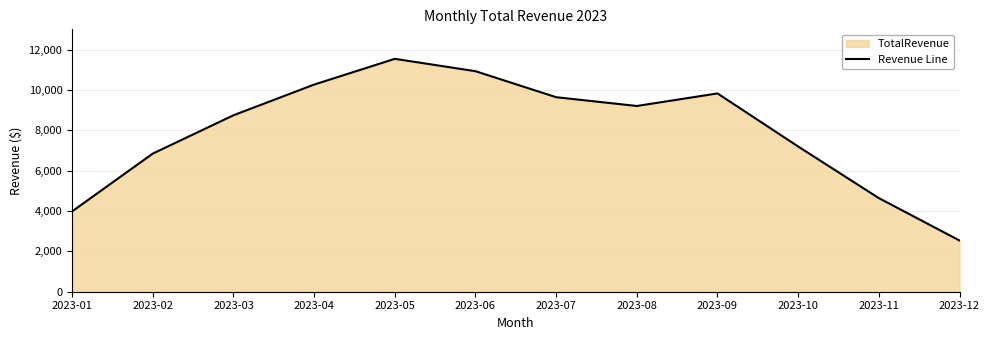

How many points are lower than both their immediate neighbors (excluding endpoints)?

1